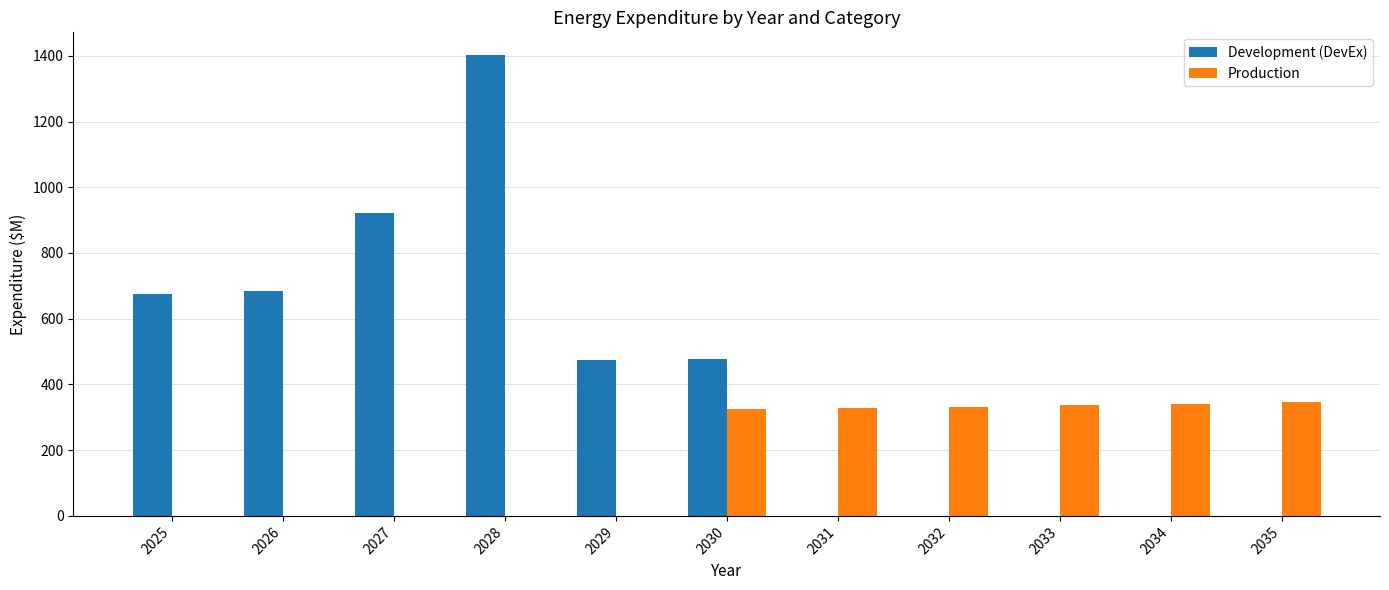

What is the maximum value shown in the chart?

1401.3